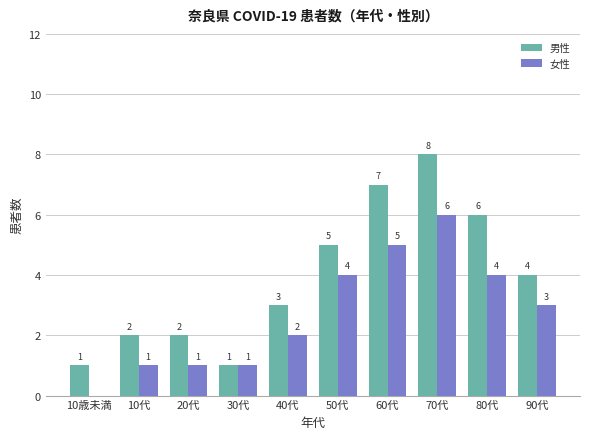

The 女性 series shows 3 at 50代. True or false?

False